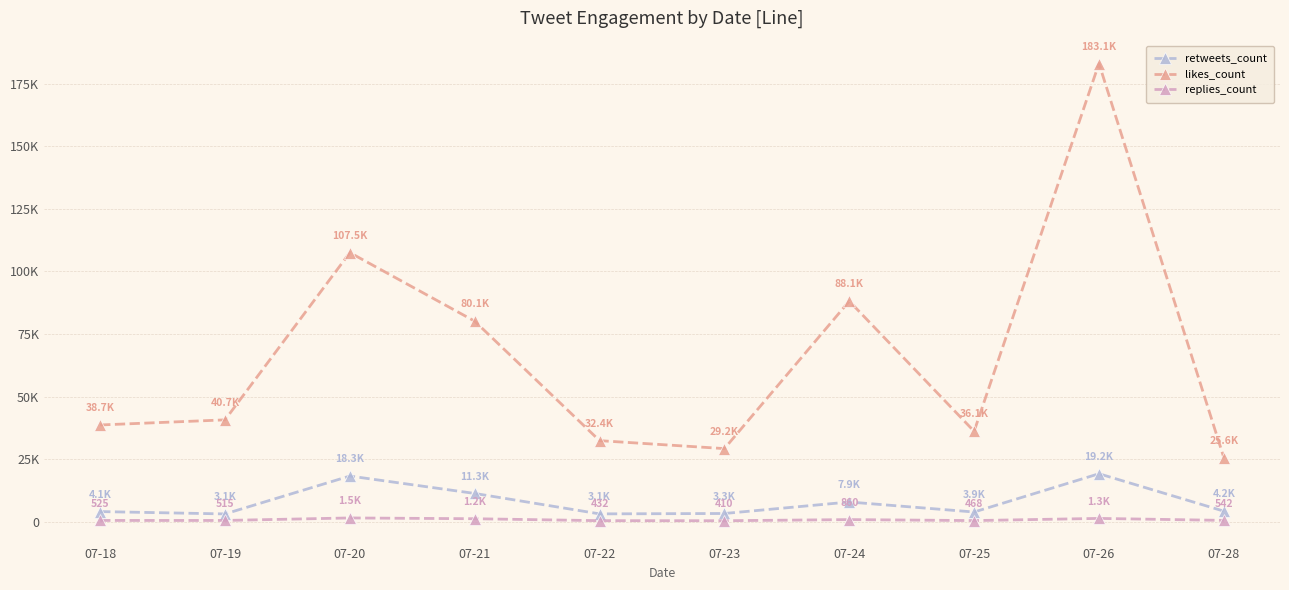

Does the chart have visible grid lines?

Yes